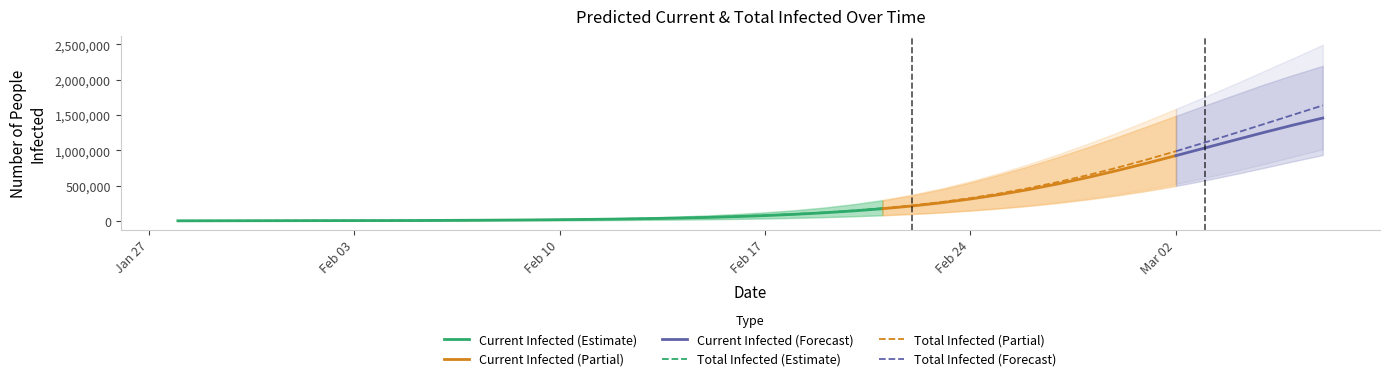

How many distinct data groups are displayed?

6